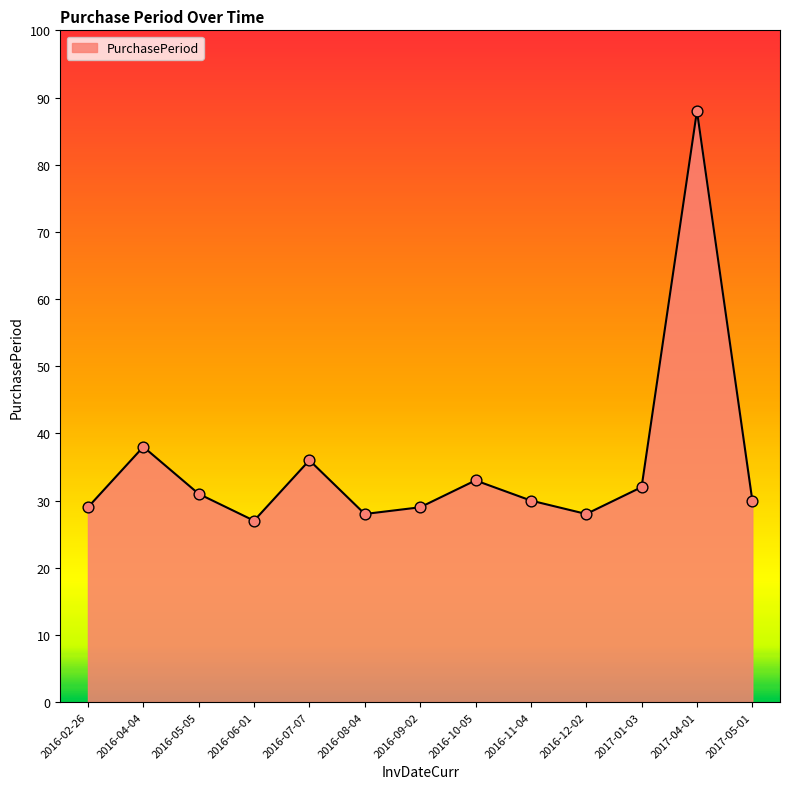

What is the change in value from 2016-02-26 to 2016-11-04?

+1